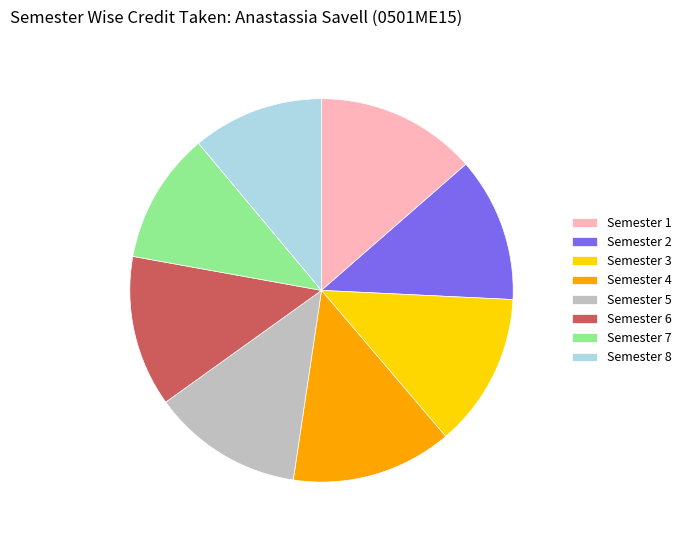

Is the sum of Semester 5 and Semester 4 greater than half?

No